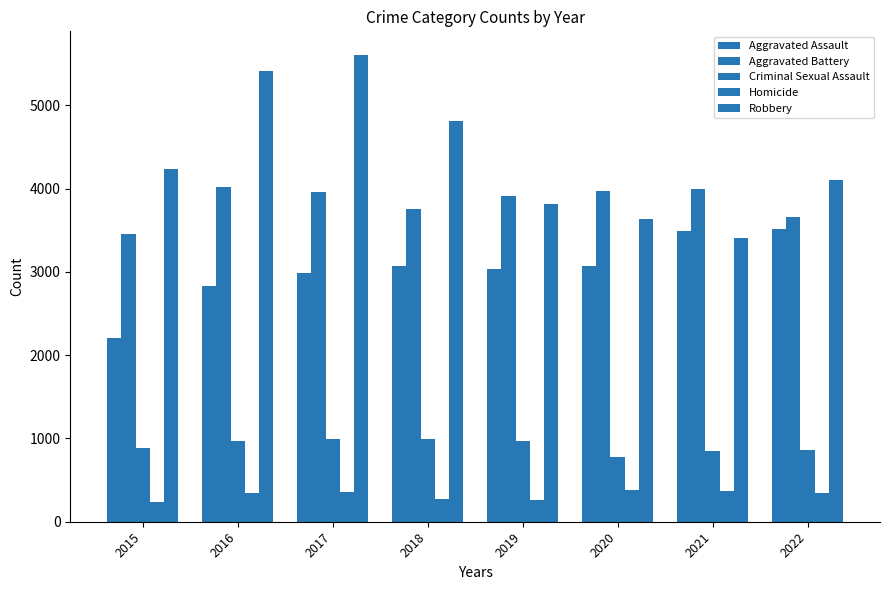

How many data points does each series have?

8